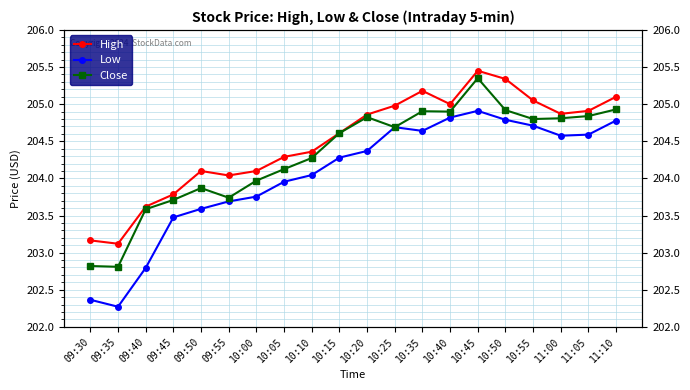

How many lines are shown in the chart?

3